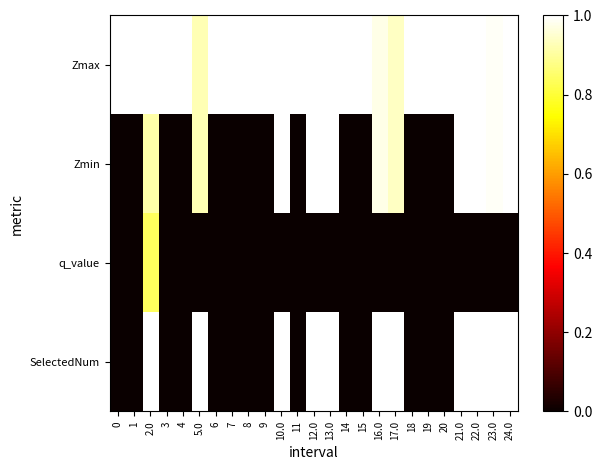

Reading left to right, transcribe all the data shown in this chart.

Zmax: 0=1.0	1=1.0	2.0=1.0	3=1.0	4=1.0	5.0=0.9	6=1.0	7=1.0	8=1.0	9=1.0	10.0=1.0	11=1.0	12.0=1.0	13.0=1.0	14=1.0	15=1.0	16.0=1.0	17.0=0.9	18=1.0	19=1.0	20=1.0	21.0=1.0	22.0=1.0	23.0=1.0	24.0=1.0
Zmin: 0=0.0	1=0.0	2.0=0.9	3=0.0	4=0.0	5.0=0.9	6=0.0	7=0.0	8=0.0	9=0.0	10.0=1.0	11=0.0	12.0=1.0	13.0=1.0	14=0.0	15=0.0	16.0=1.0	17.0=0.9	18=0.0	19=0.0	20=0.0	21.0=1.0	22.0=1.0	23.0=1.0	24.0=1.0
q_value: 0=0.0	1=0.0	2.0=0.8	3=0.0	4=0.0	5.0=0.0	6=0.0	7=0.0	8=0.0	9=0.0	10.0=0.0	11=0.0	12.0=0.0	13.0=0.0	14=0.0	15=0.0	16.0=0.0	17.0=0.0	18=0.0	19=0.0	20=0.0	21.0=0.0	22.0=0.0	23.0=0.0	24.0=0.0
SelectedNum: 0=0.0	1=0.0	2.0=2.0	3=0.0	4=0.0	5.0=1.0	6=0.0	7=0.0	8=0.0	9=0.0	10.0=1.0	11=0.0	12.0=1.0	13.0=1.0	14=0.0	15=0.0	16.0=1.0	17.0=1.0	18=0.0	19=0.0	20=0.0	21.0=1.0	22.0=1.0	23.0=1.0	24.0=1.0